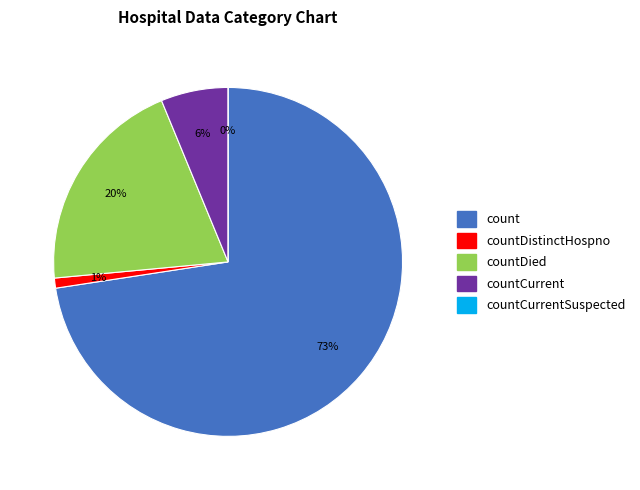

Which has a higher value, countDistinctHospno or countDied?

countDied